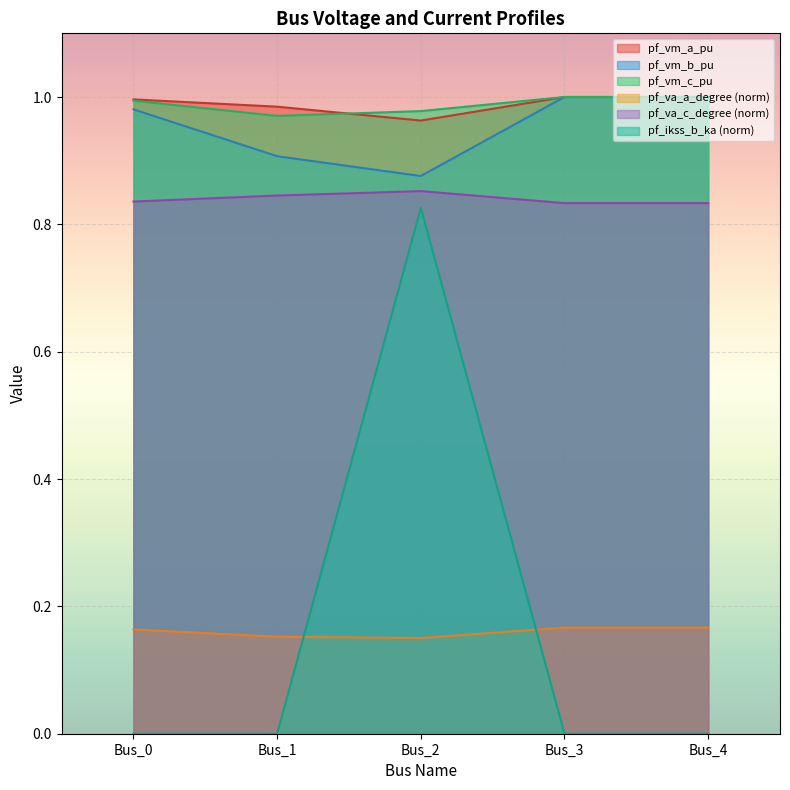

Reading left to right, list all the values displayed in this chart.

pf_vm_a_pu: Bus_0=1.0	Bus_1=1.0	Bus_2=1.0	Bus_3=1.0	Bus_4=1.0
pf_vm_b_pu: Bus_0=1.0	Bus_1=0.9	Bus_2=0.9	Bus_3=1.0	Bus_4=1.0
pf_vm_c_pu: Bus_0=1.0	Bus_1=1.0	Bus_2=1.0	Bus_3=1.0	Bus_4=1.0
pf_va_a_degree_norm: Bus_0=0.2	Bus_1=0.2	Bus_2=0.2	Bus_3=0.2	Bus_4=0.2
pf_ikss_b_ka: Bus_0=0.0	Bus_1=0.0	Bus_2=0.8	Bus_3=0.0	Bus_4=0.0